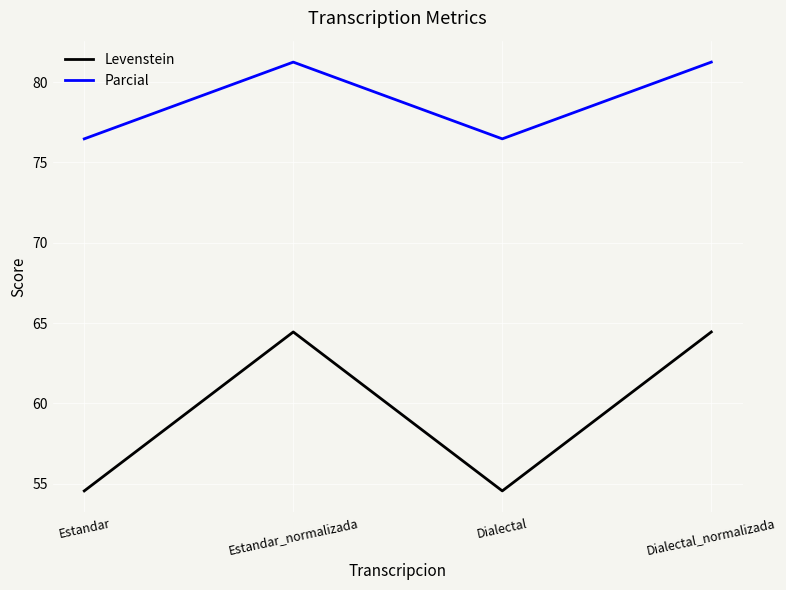

Which series has the largest range (max minus min)?

Levenstein